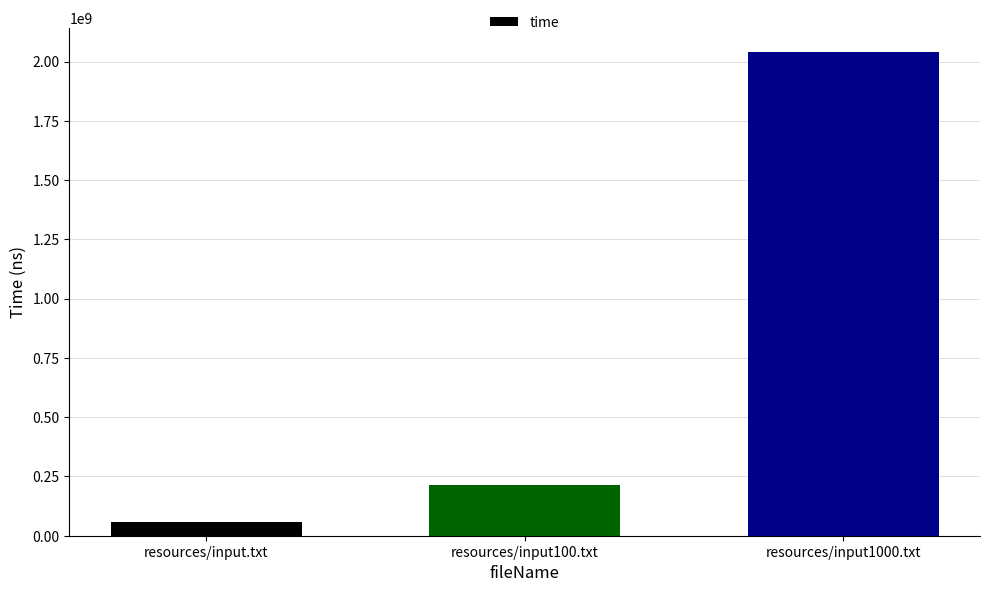

Approximately how many times larger is the value at resources/input1000.txt compared to resources/input100.txt?

9.6